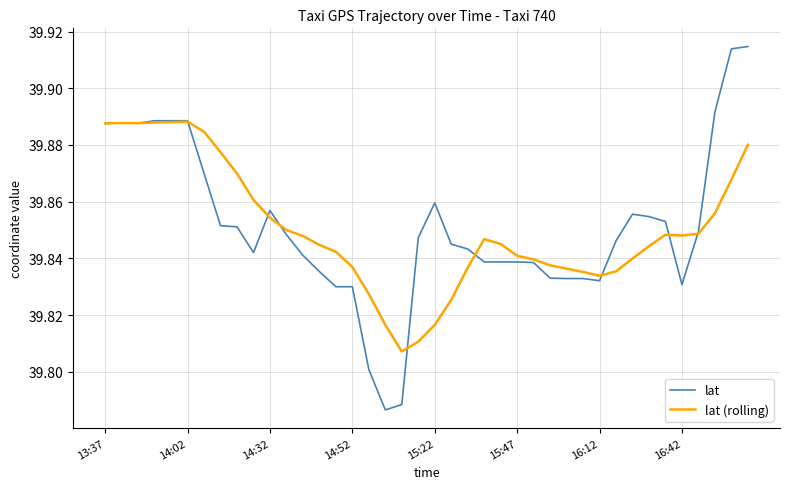

Which series has the widest spread of values?

lat